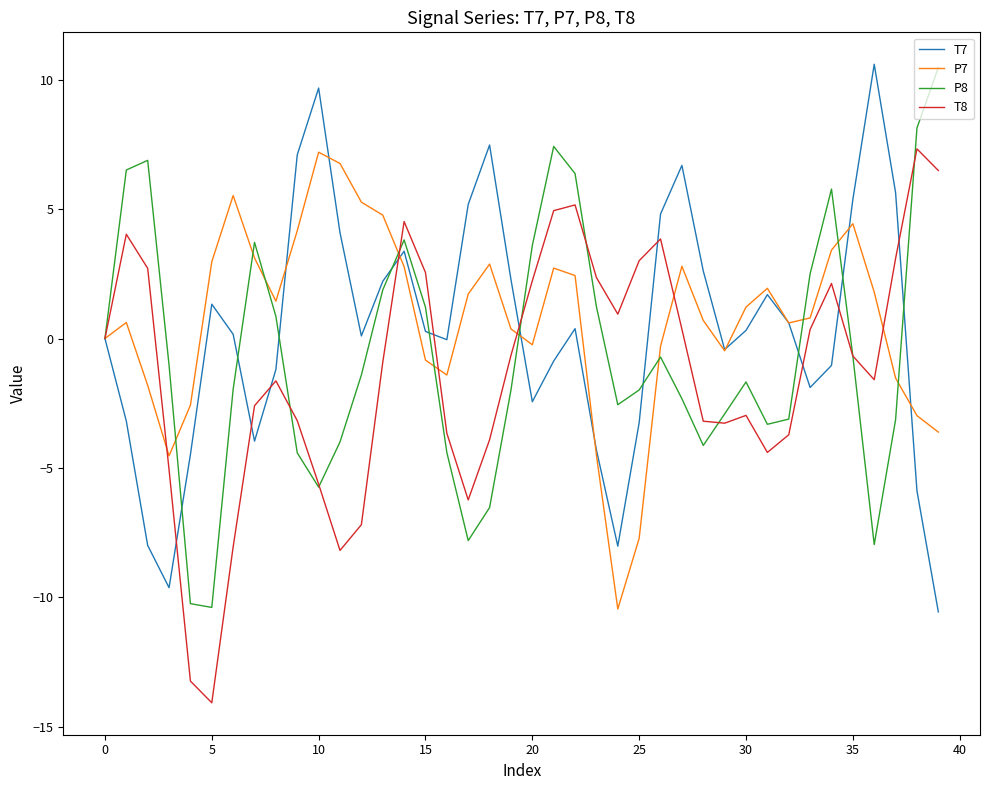

What is the minimum value shown in the chart?

-14.1